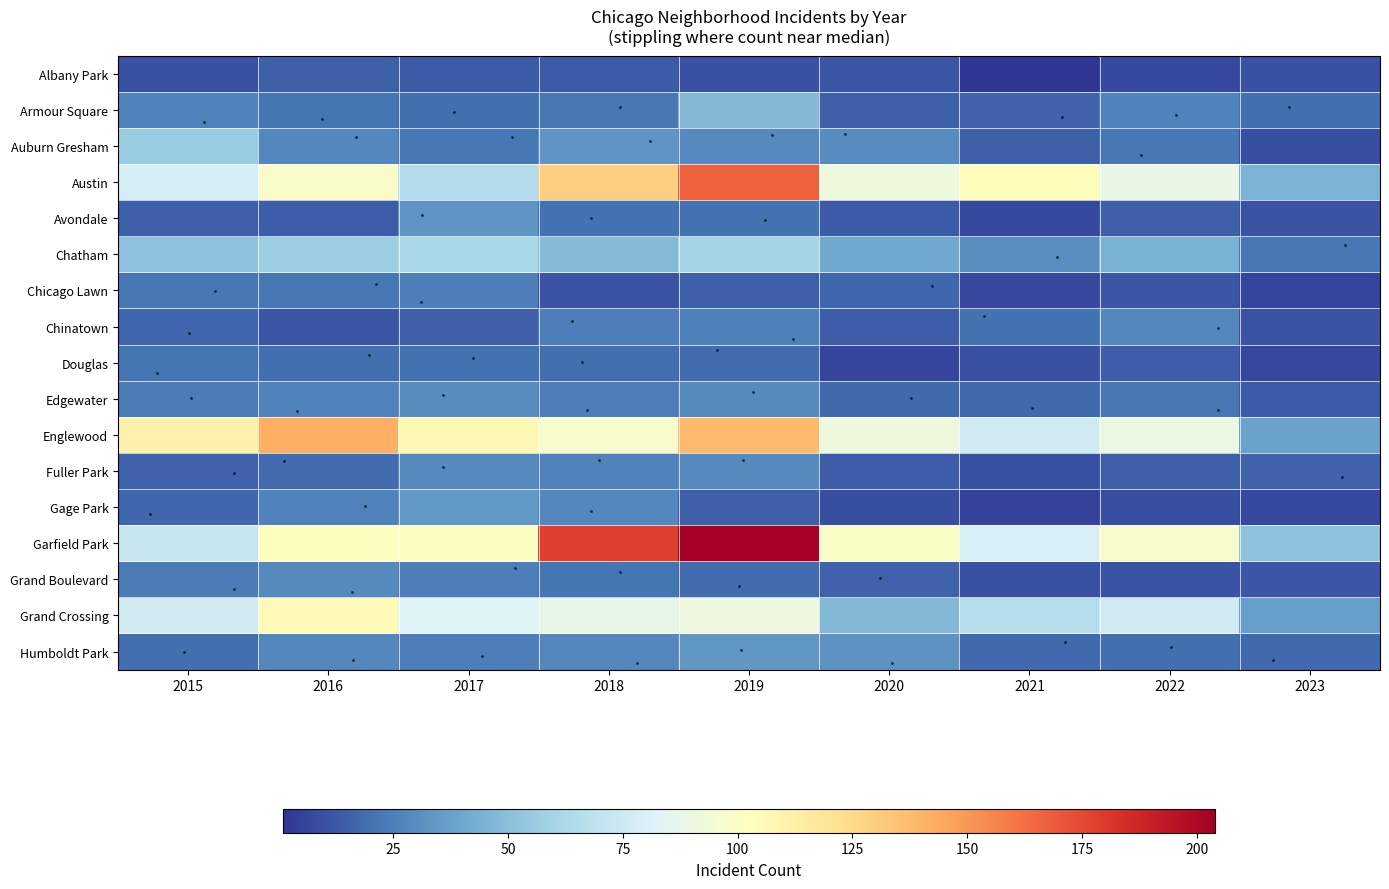

How many categories are shown in the chart?

9